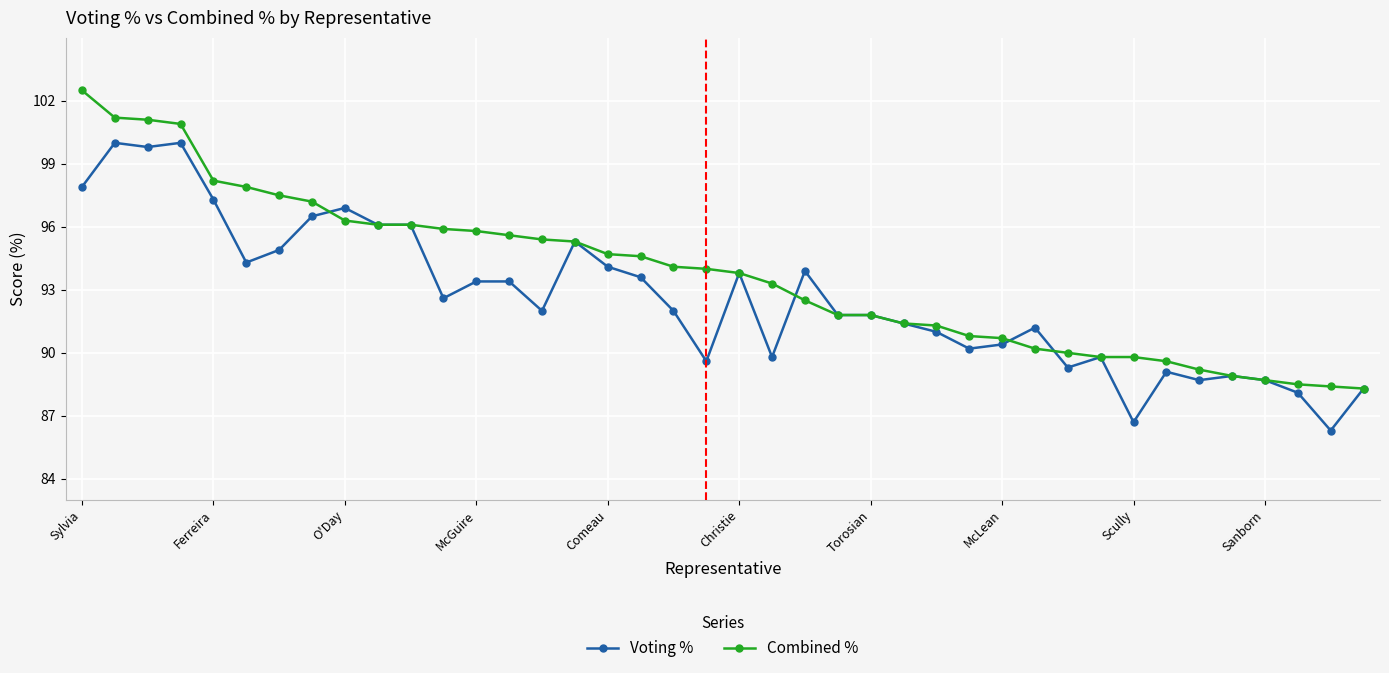

Reading left to right, transcribe all the data shown in this chart.

Voting %: 97.9	100.0	99.8	100.0	97.3	94.3	94.9	96.5	96.9	96.1	96.1	92.6	93.4	93.4	92.0	95.3	94.1	93.6	92.0	89.6	93.8	89.8	93.9	91.8	91.8	91.4	91.0	90.2	90.4	91.2	89.3	89.8	86.7	89.1	88.7	88.9	88.7	88.1	86.3	88.3
Combined %: 102.5	101.2	101.1	100.9	98.2	97.9	97.5	97.2	96.3	96.1	96.1	95.9	95.8	95.6	95.4	95.3	94.7	94.6	94.1	94.0	93.8	93.3	92.5	91.8	91.8	91.4	91.3	90.8	90.7	90.2	90.0	89.8	89.8	89.6	89.2	88.9	88.7	88.5	88.4	88.3